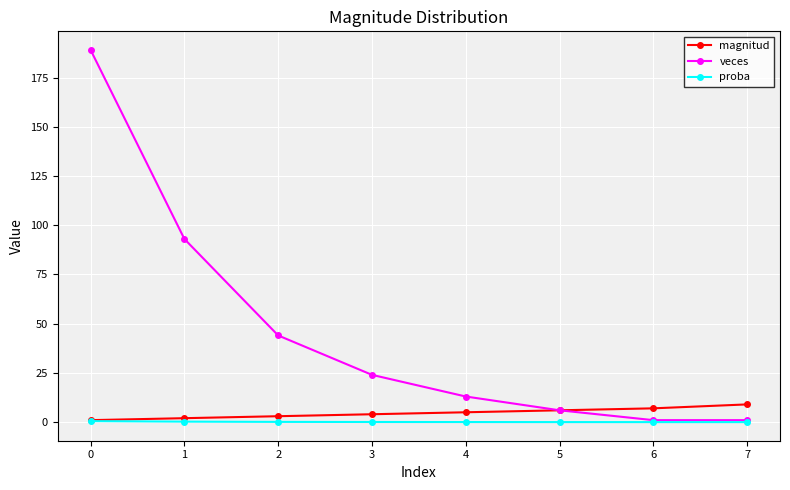

What is the value of the proba point at the 3rd from the left?

0.1